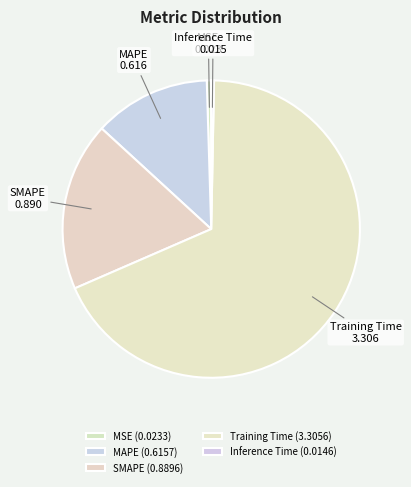

Combined, what portion of the pie is SMAPE and MAPE?

31.0%